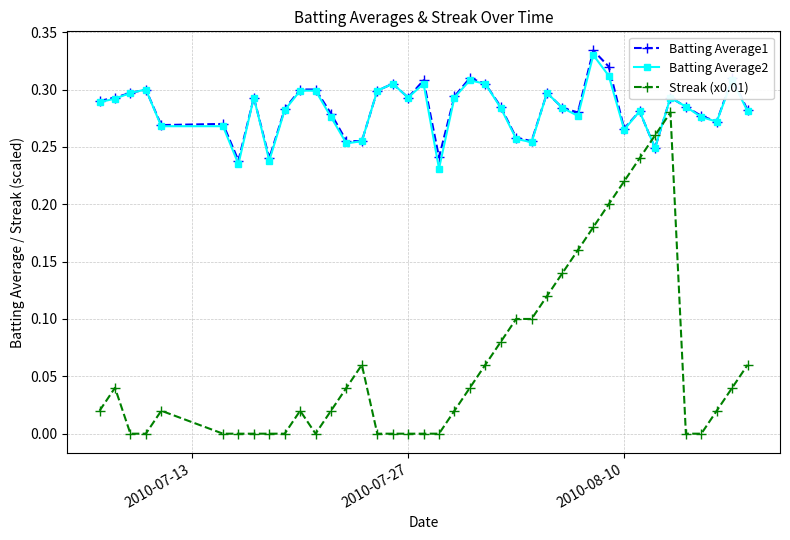

True or false: Batting Average1 has more than 2 points higher than both neighbors.

True